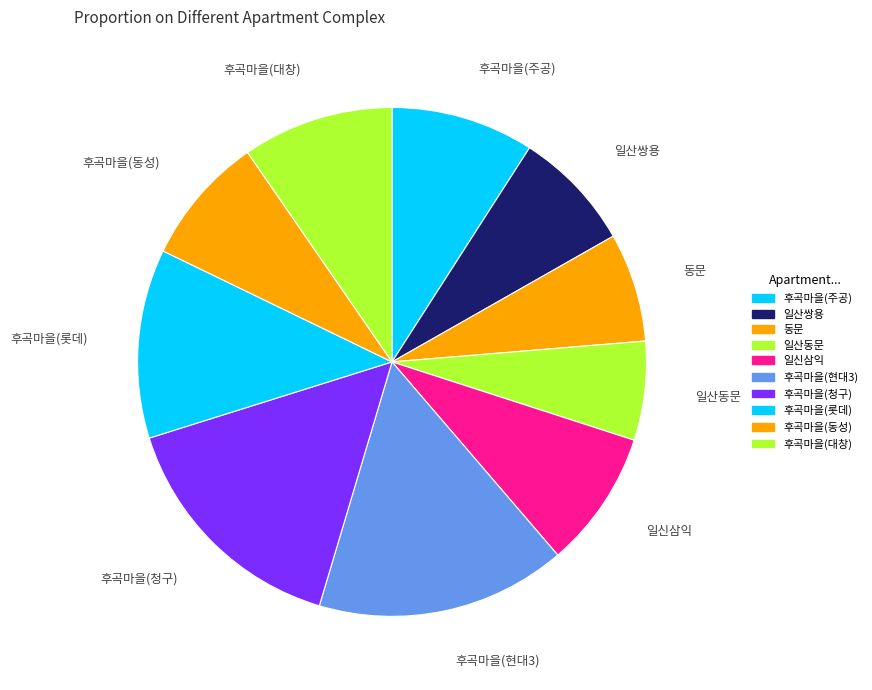

Which category has the biggest portion of the pie?

후곡마을(현대3)